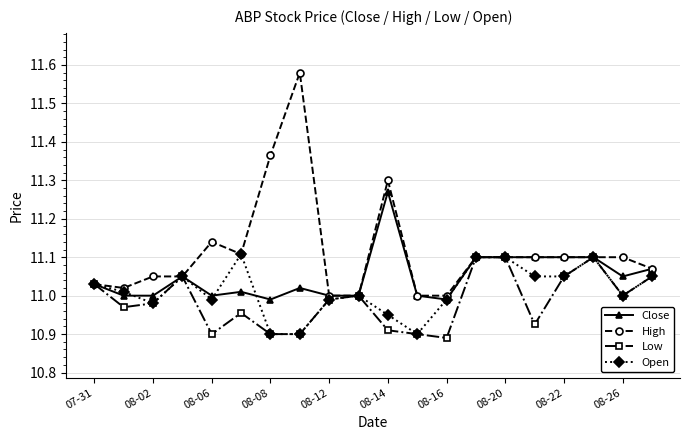

List the series in order of their overall mean, lowest first.

Low, Open, Close, High